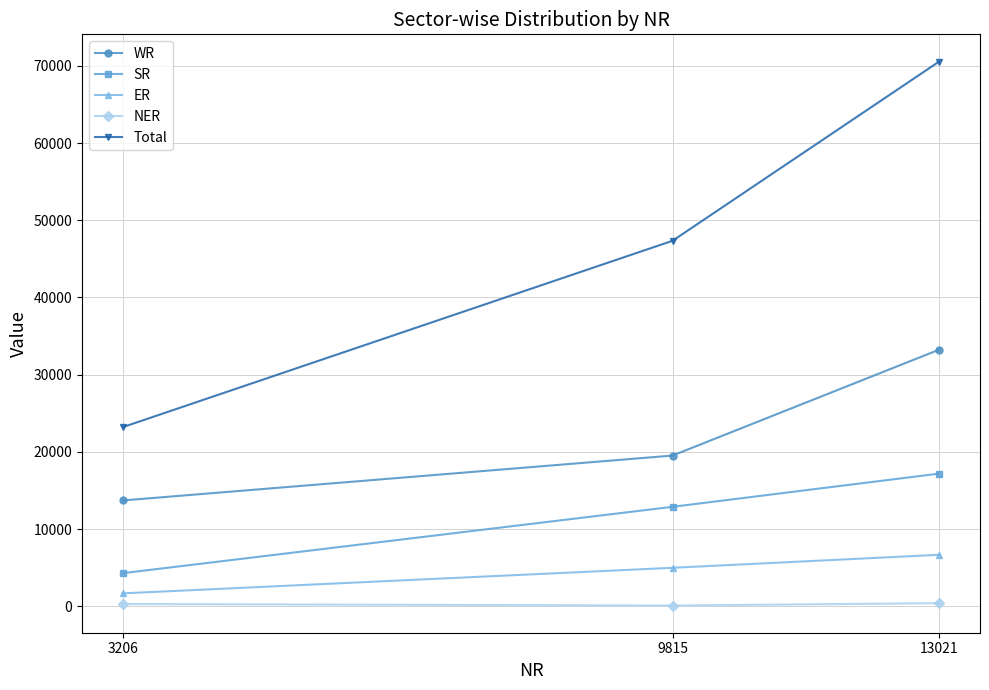

Is this an area chart (filled region under the line)?

No